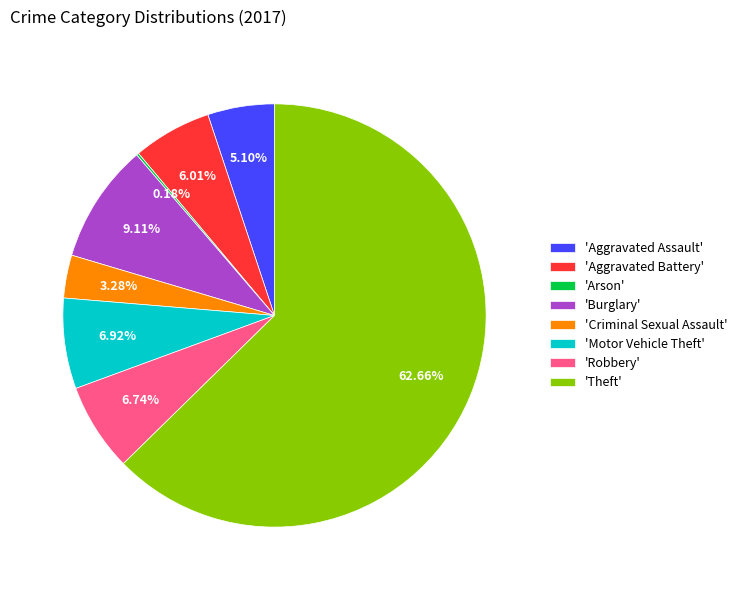

Combined, do 'Aggravated Assault' and 'Motor Vehicle Theft' account for over 50%?

No